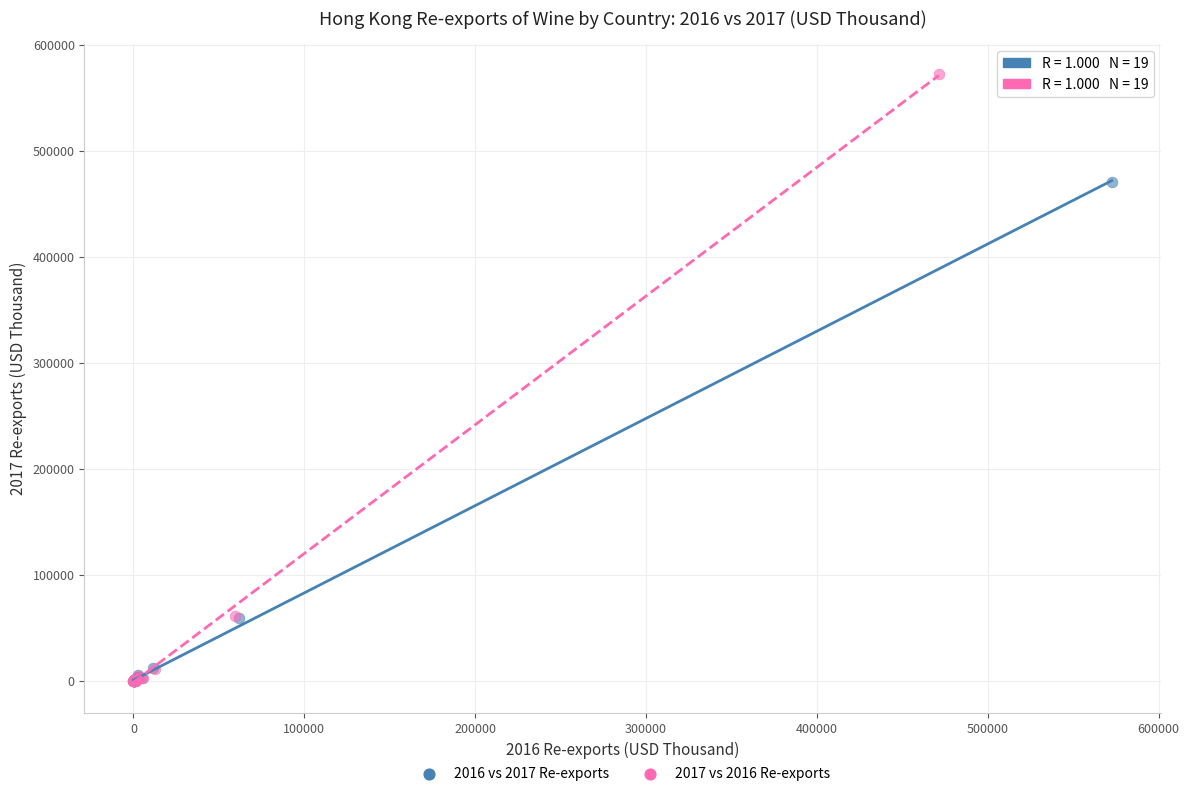

Which series reaches the maximum Y coordinate?

2017 vs 2016 Re-exports